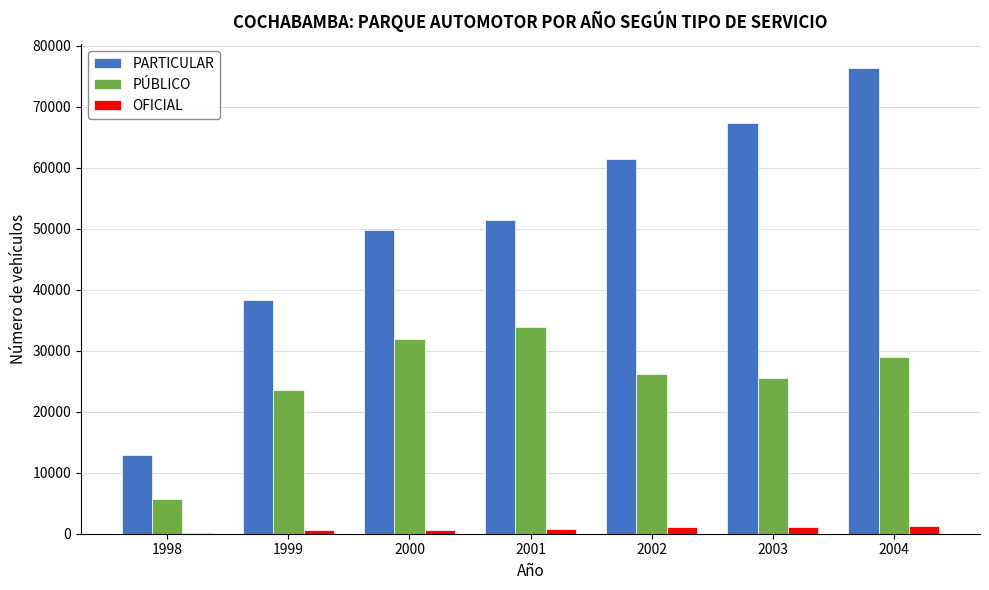

At which label does PÚBLICO reach its peak?

2001